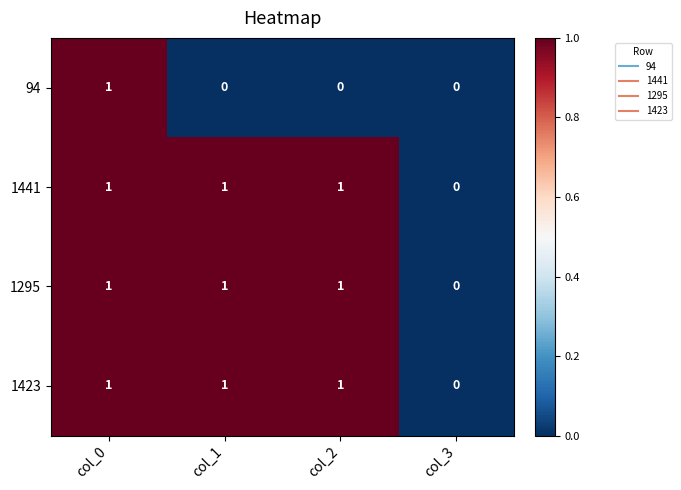

Reading right to left, list all the values displayed in this chart.

94: col_3=0	col_2=0	col_1=0	col_0=1
1441: col_3=0	col_2=1	col_1=1	col_0=1
1295: col_3=0	col_2=1	col_1=1	col_0=1
1423: col_3=0	col_2=1	col_1=1	col_0=1